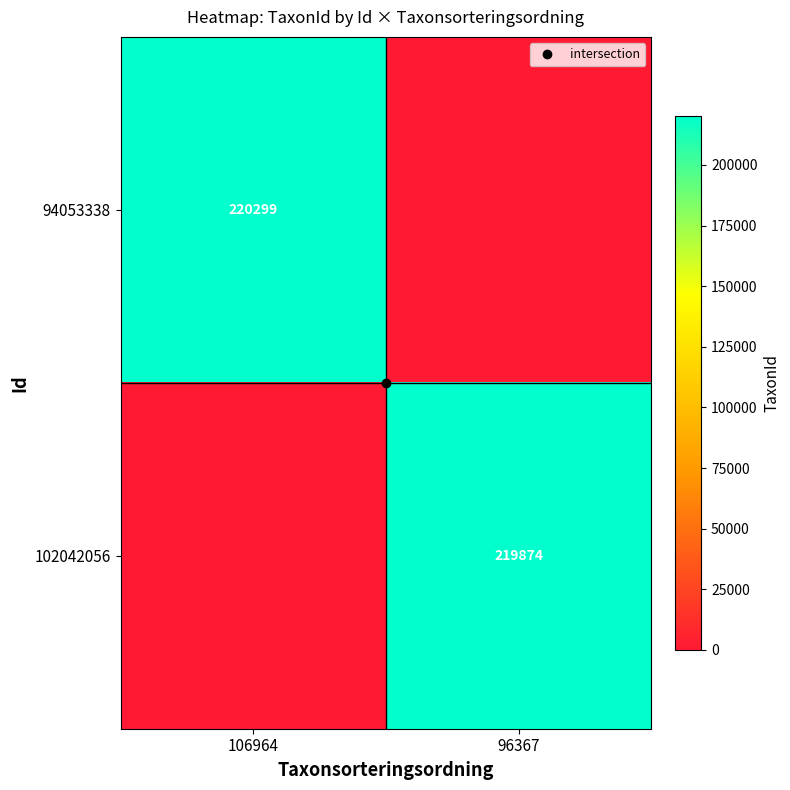

Rank the series by their average value, from highest to lowest.

94053338, 102042056